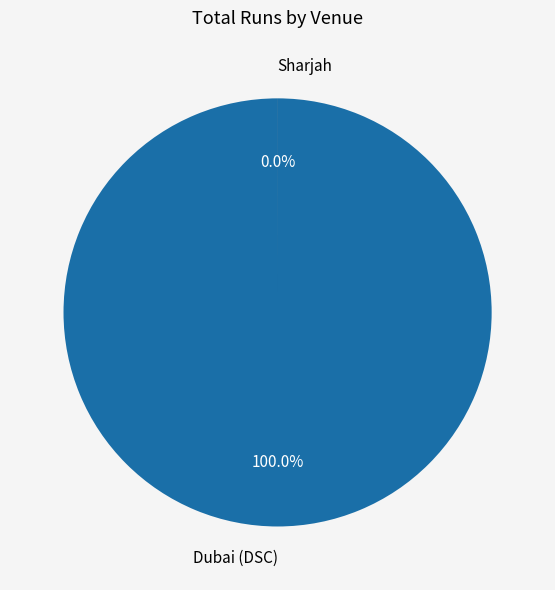

Rank the categories by value from highest to lowest.

Dubai (DSC), Sharjah